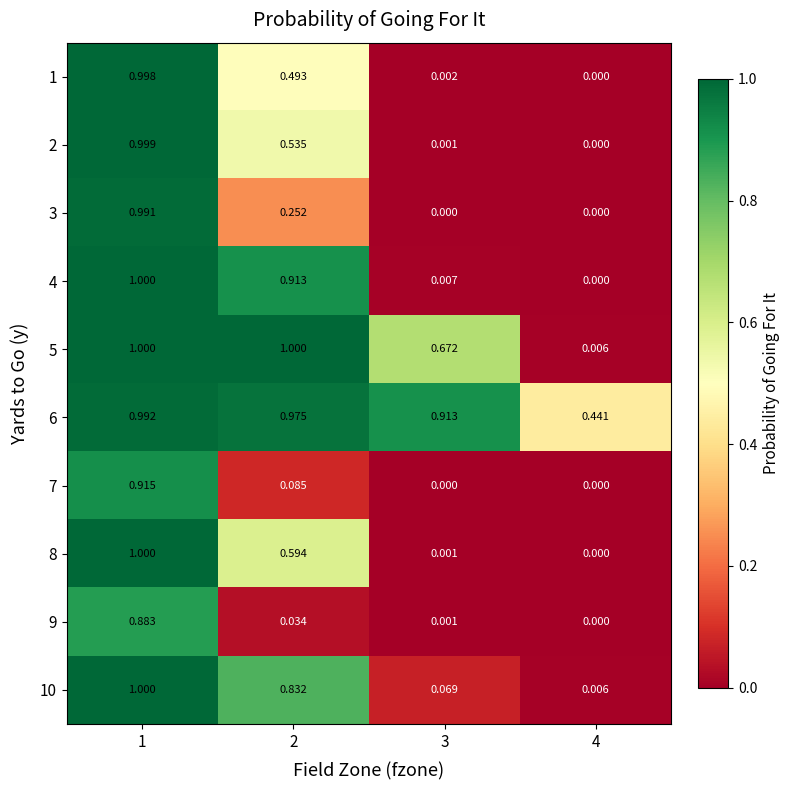

Which series has the largest total across all categories?

6